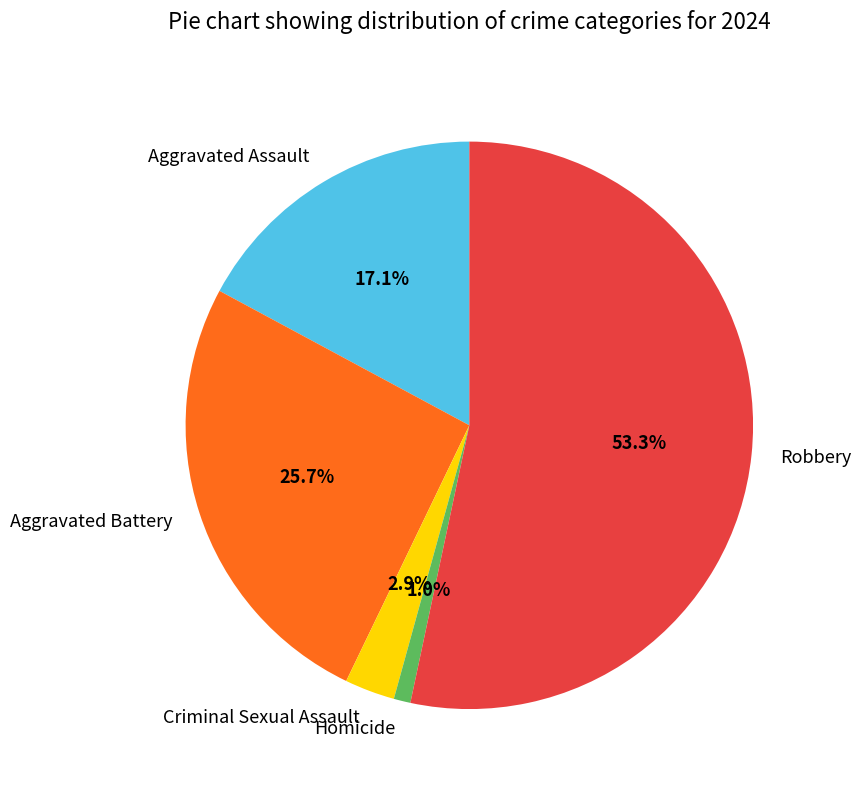

To the nearest percent, what percentage of the pie is Criminal Sexual Assault?

3%